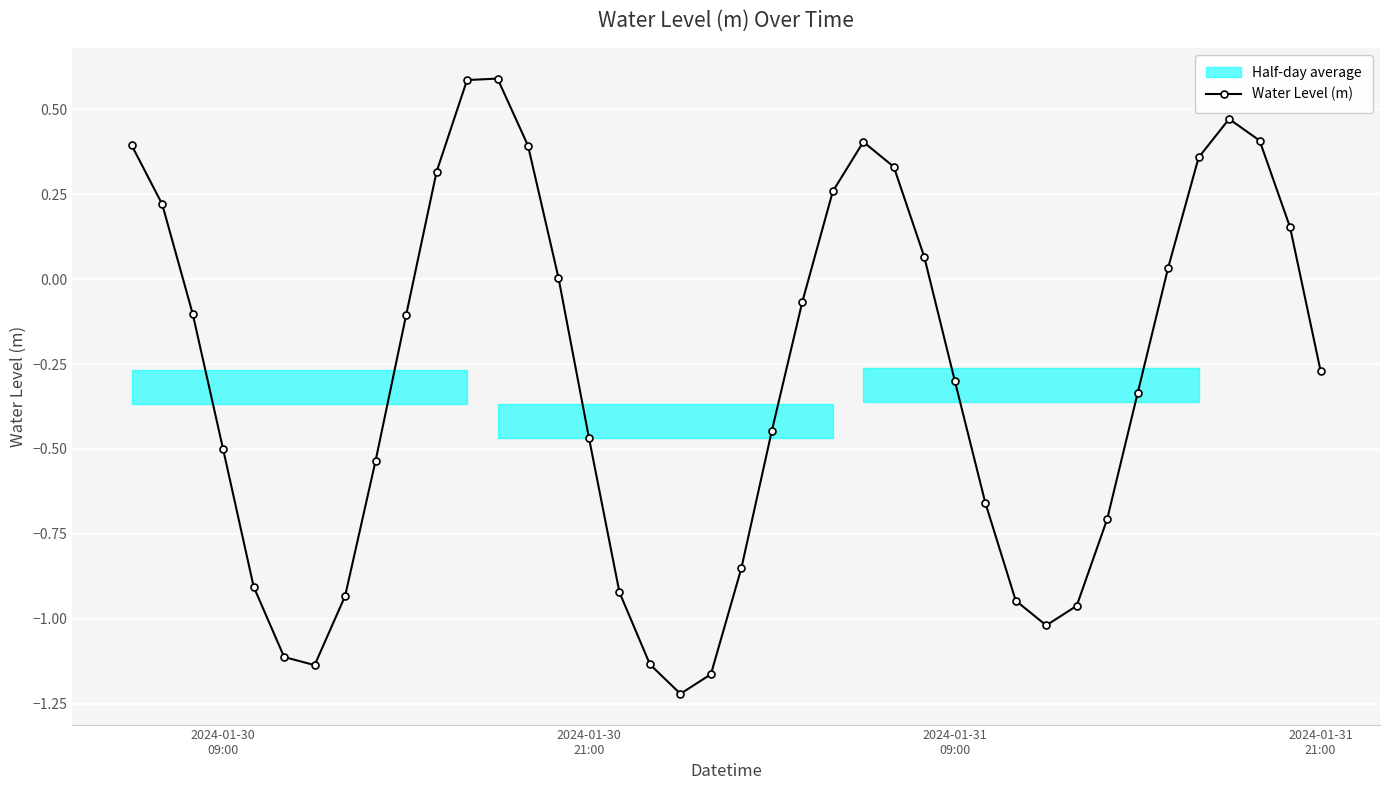

How many negative values are there?

24